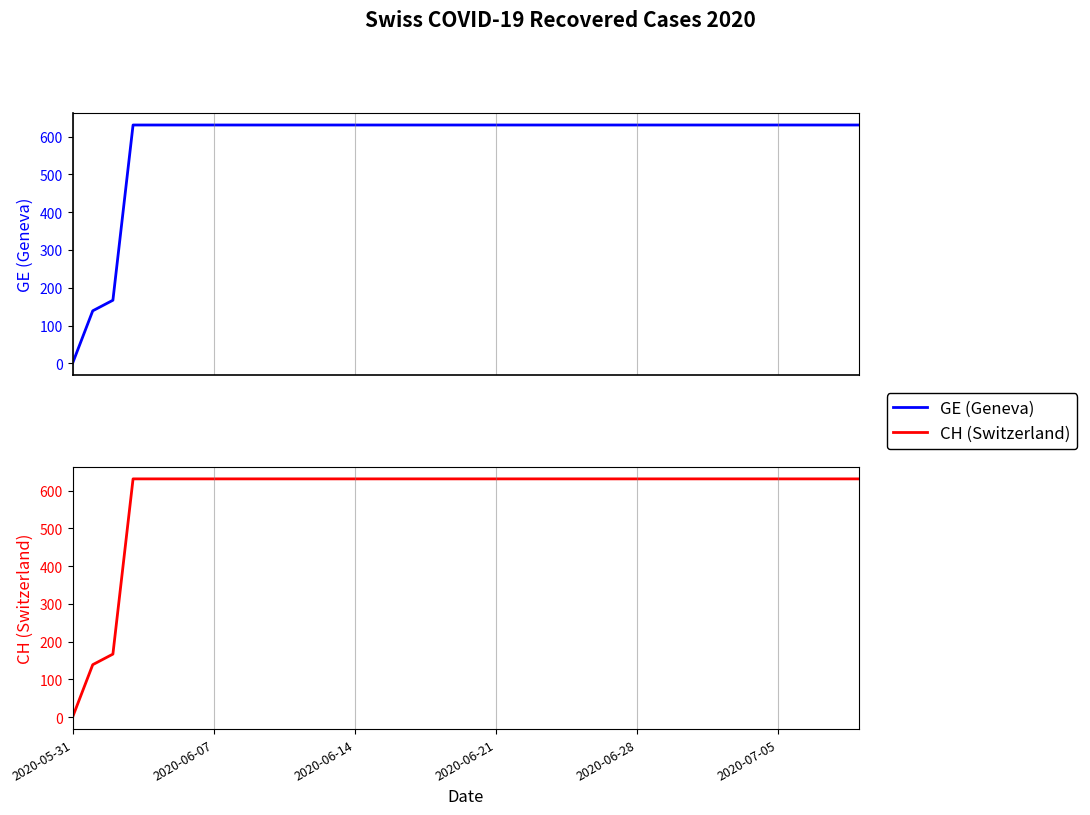

Which has a higher value, 38 or 6?

38